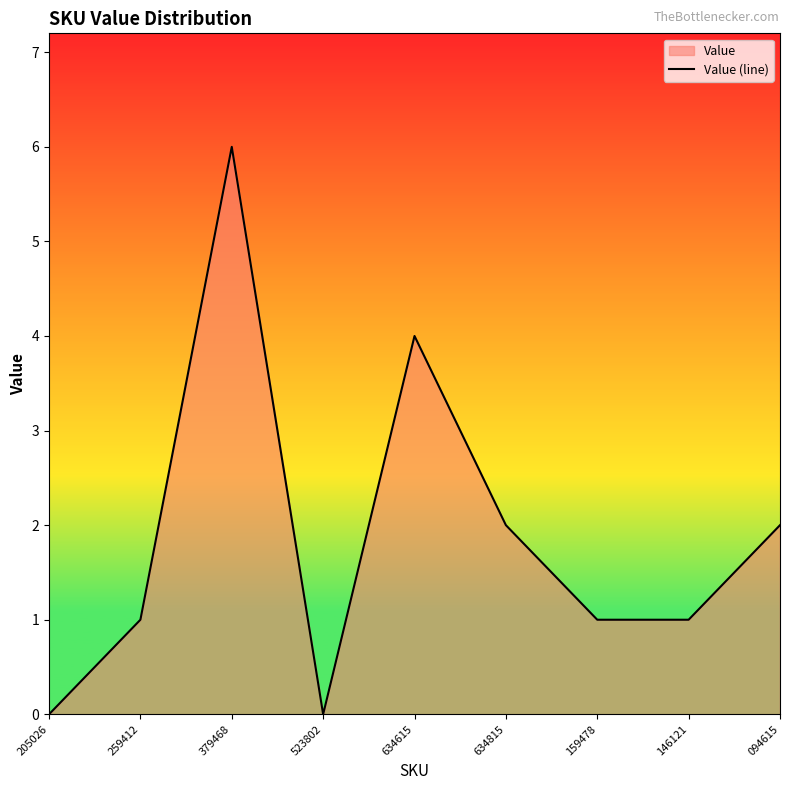

The value at 094615 is 2. True or false?

True